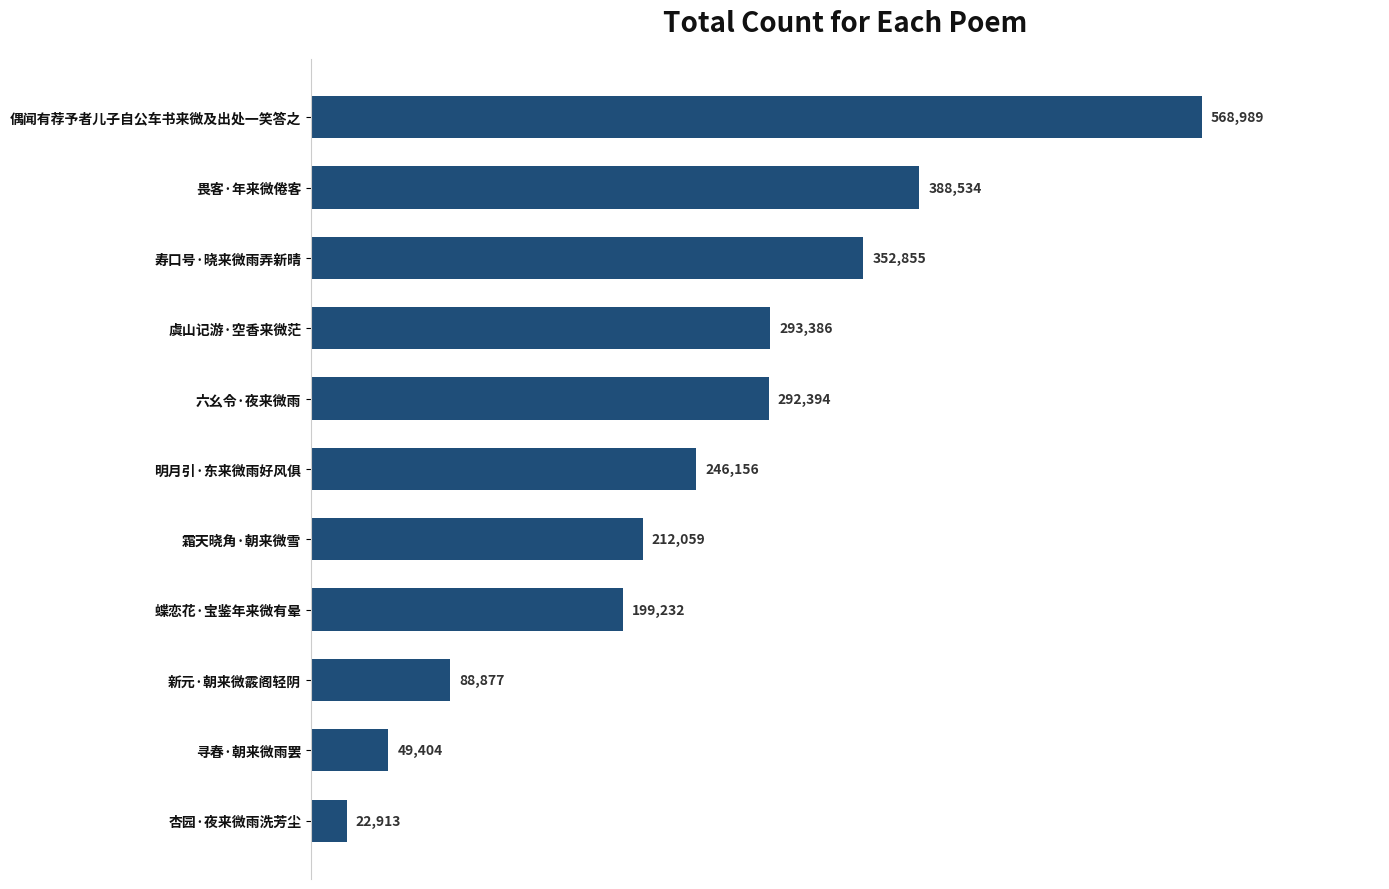

List the labels in order of value, smallest first.

杏园·夜来微雨洗芳尘, 寻春·朝来微雨罢, 新元·朝来微霰阁轻阴, 蝶恋花·宝鉴年来微有晕, 霜天晓角·朝来微雪, 明月引·东来微雨好风俱, 六幺令·夜来微雨, 虞山记游·空香来微茫, 寿口号·晓来微雨弄新晴, 畏客·年来微倦客, 偶闻有荐予者儿子自公车书来微及出处一笑答之